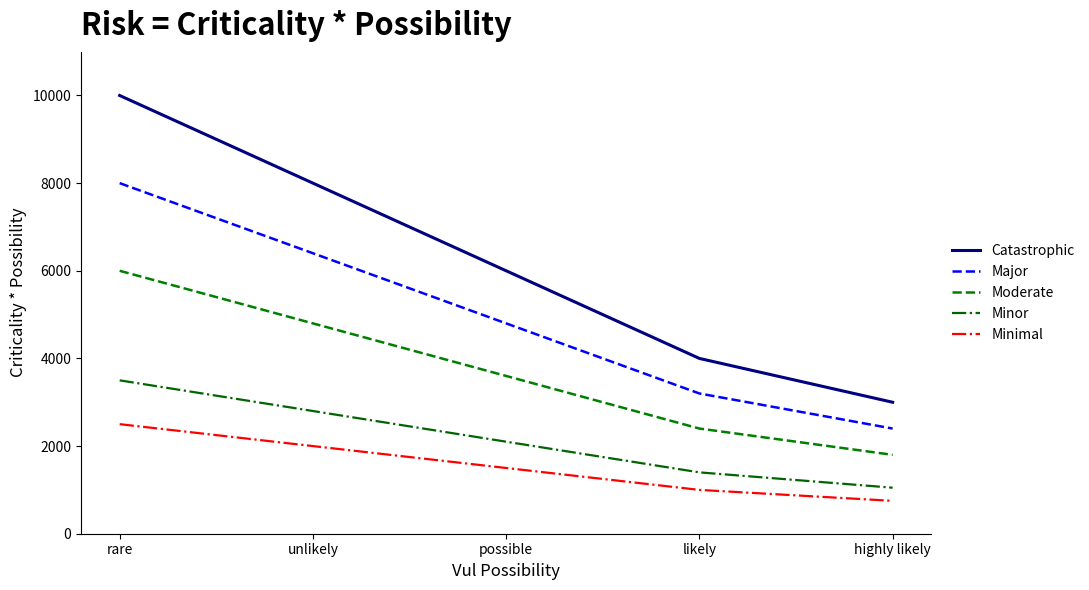

At which label does Major reach its peak?

rare